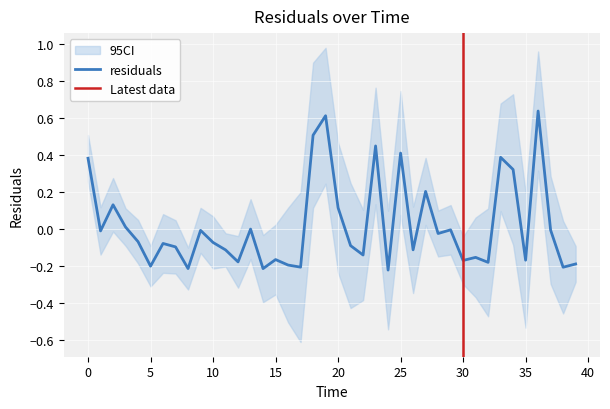

What is the minimum value shown in the chart?

-0.2